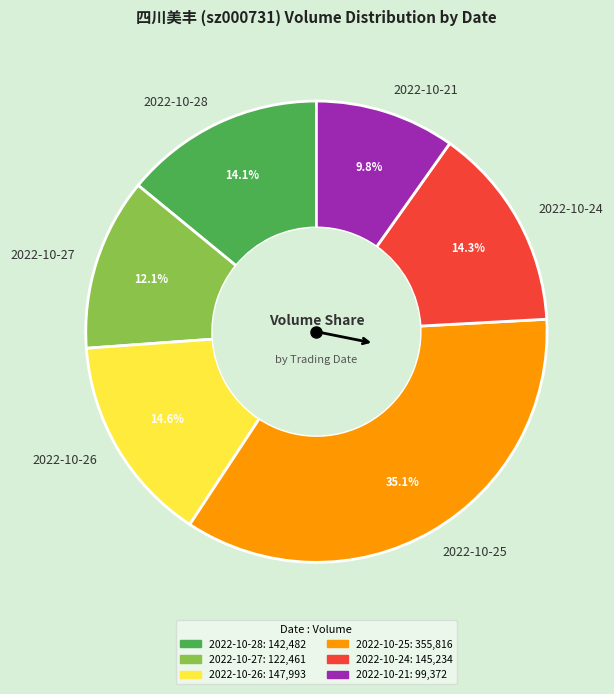

How many segments does this pie chart have?

6